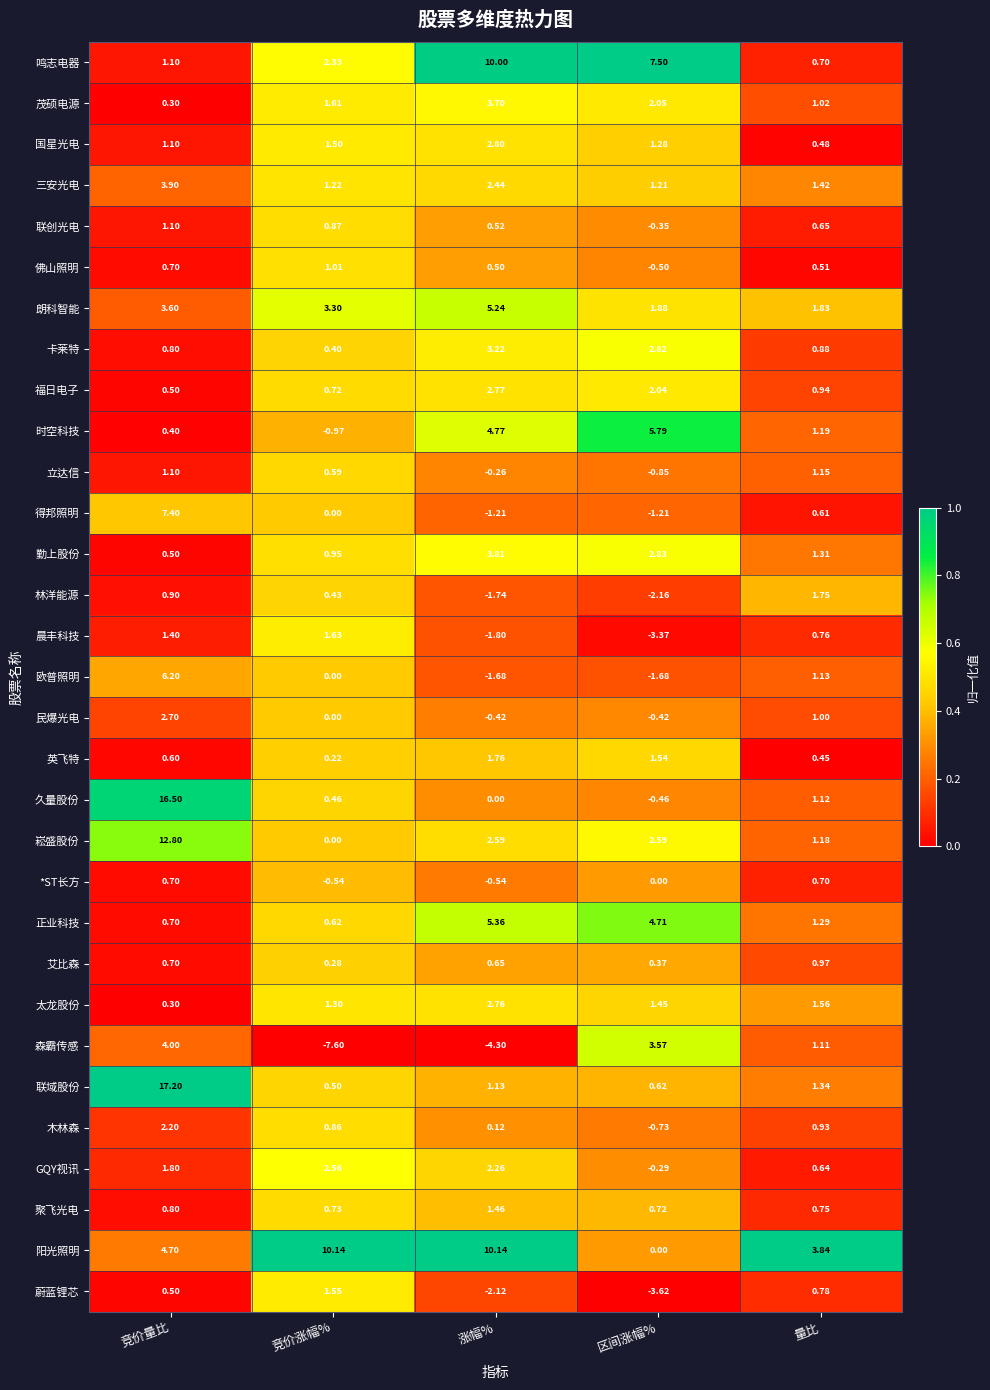

At 涨幅%, list the series in order from smallest to largest.

森霸传感, 蔚蓝锂芯, 晨丰科技, 林洋能源, 欧普照明, 得邦照明, *ST长方, 民爆光电, 立达信, 久量股份, 木林森, 佛山照明, 联创光电, 艾比森, 联域股份, 聚飞光电, 英飞特, GQY视讯, 三安光电, 崧盛股份, 太龙股份, 福日电子, 国星光电, 卡莱特, 茂硕电源, 勤上股份, 时空科技, 朗科智能, 正业科技, 鸣志电器, 阳光照明